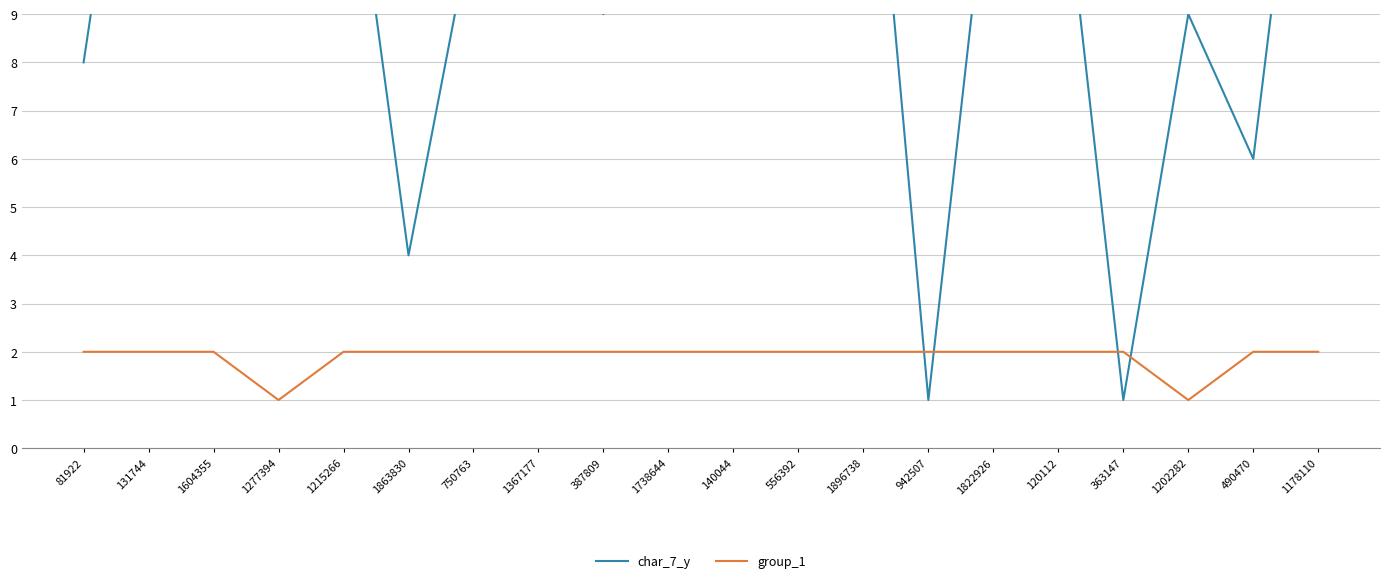

At which label is group_1 closest to 1?

1277394